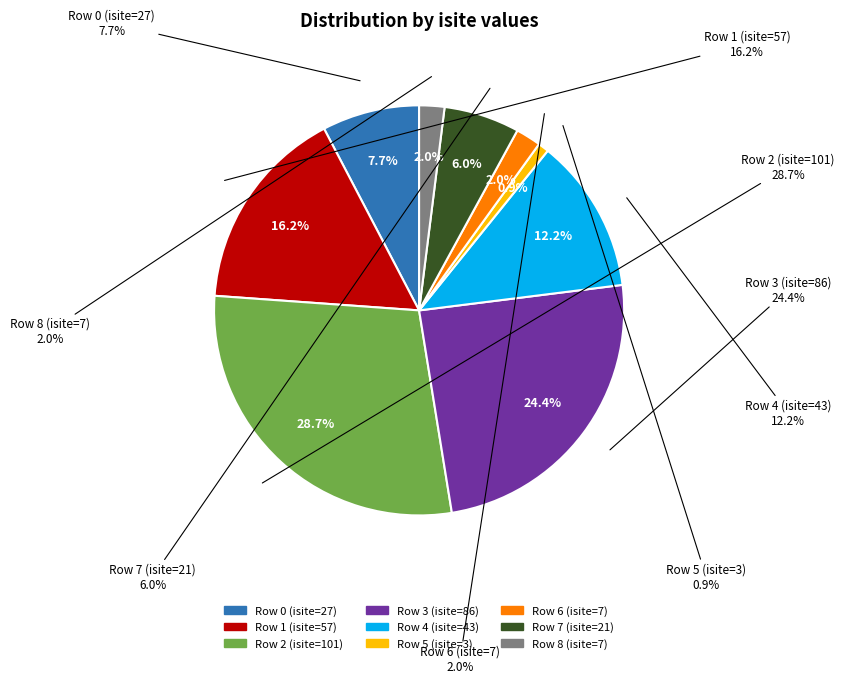

What is the total percentage of Row 1 (isite=57) and Row 8 (isite=7)?

18.2%